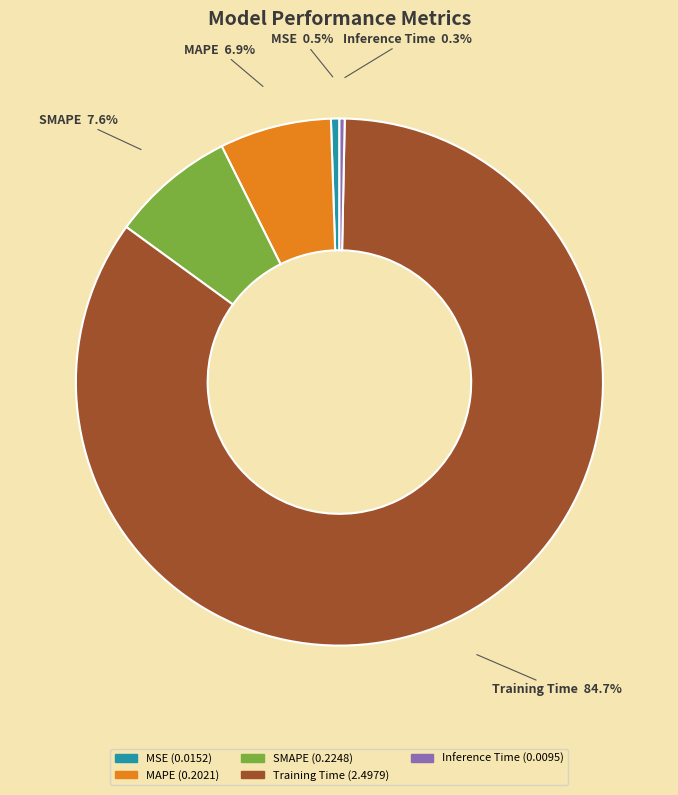

Which category has the biggest portion of the pie?

Training Time